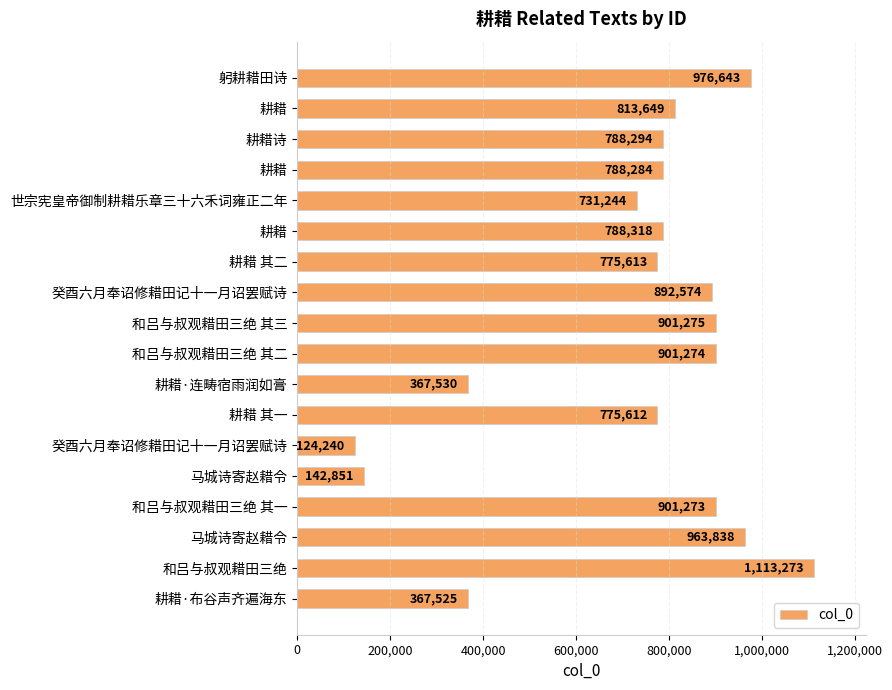

What is the maximum value shown in the chart?

1113273